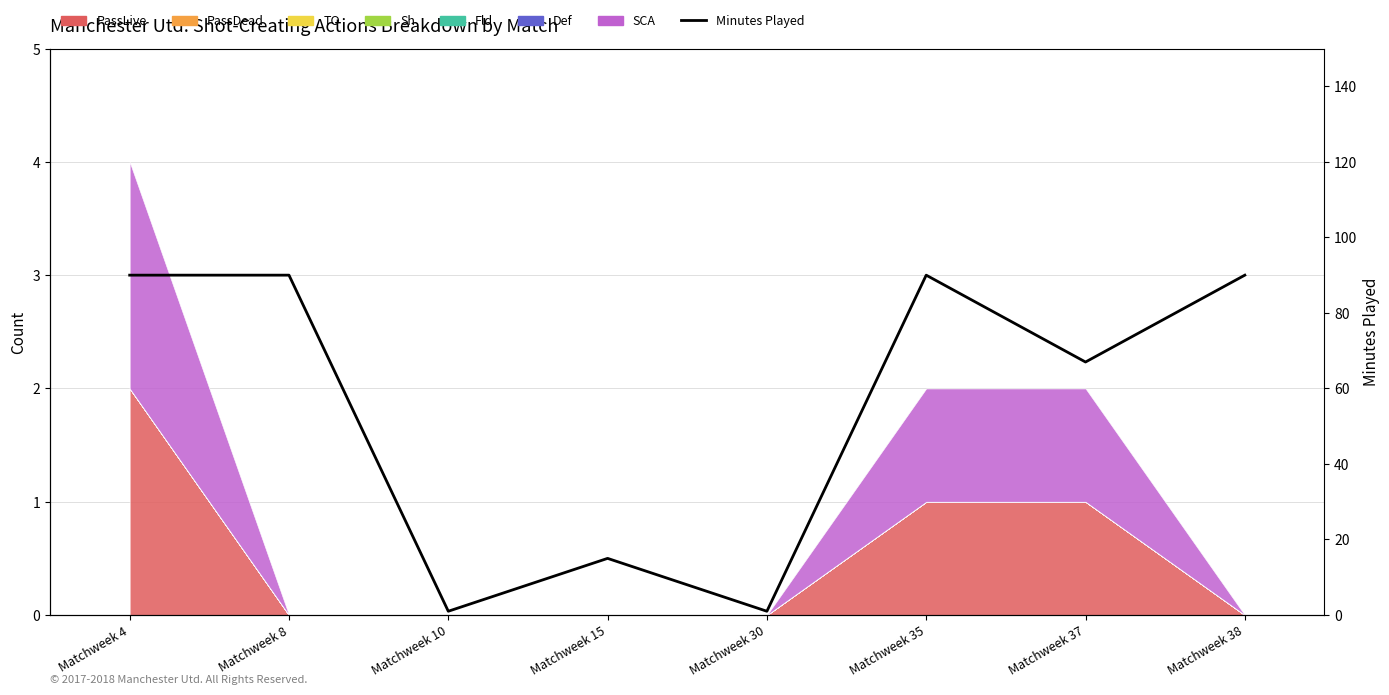

At which category does the chart reach its peak across all series?

Matchweek 4